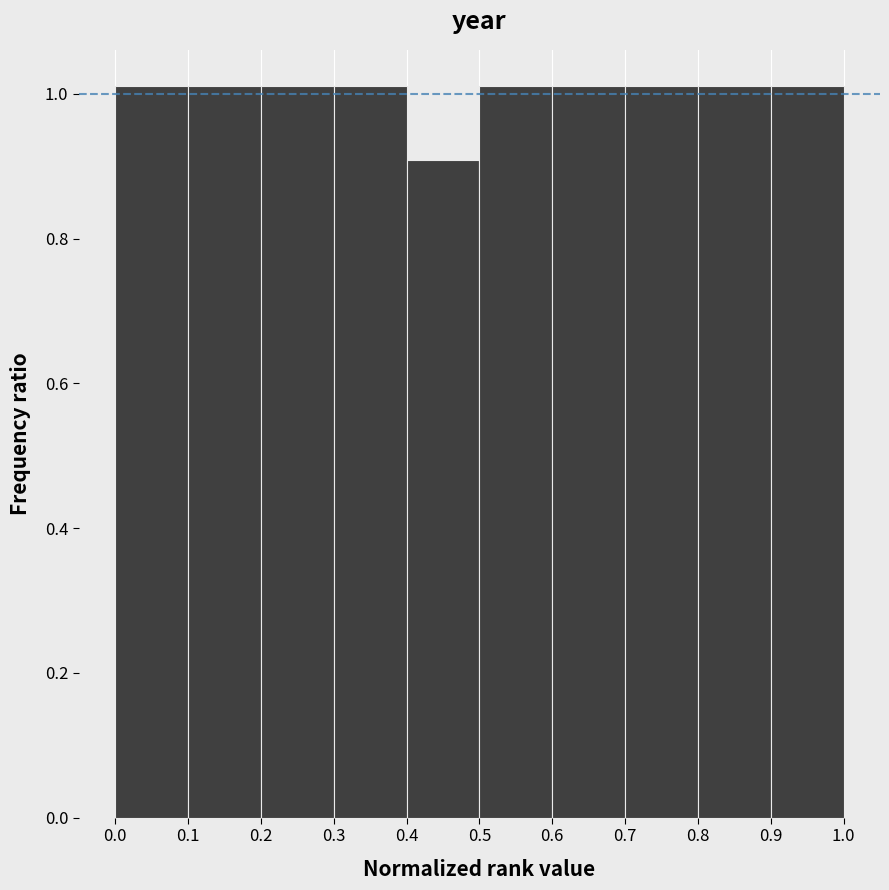

Reading left to right, transcribe this chart: for each bar, give the range it covers on the x-axis and its height. The values are not printed on the chart, so give them approximately, as read against the axis.

0.0 to 0.1: 1.02
0.1 to 0.2: 1.02
0.2 to 0.3: 1.02
0.3 to 0.4: 1.02
0.4 to 0.5: 0.90
0.5 to 0.6: 1.02
0.6 to 0.7: 1.02
0.7 to 0.8: 1.02
0.8 to 0.9: 1.02
0.9 to 1.0: 1.02